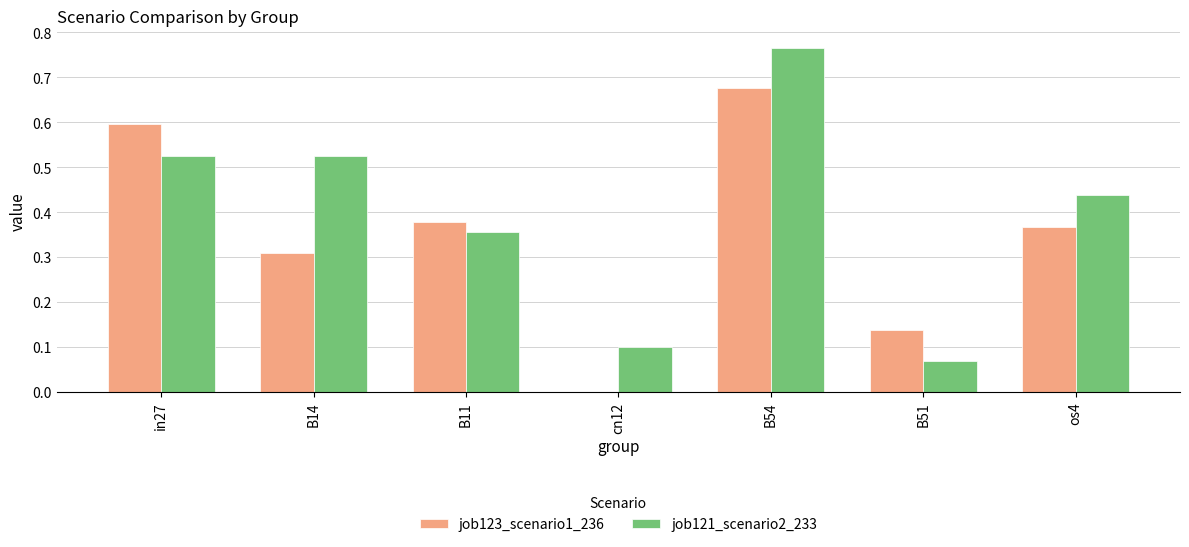

At which label does job121_scenario2_233 reach its peak?

B54